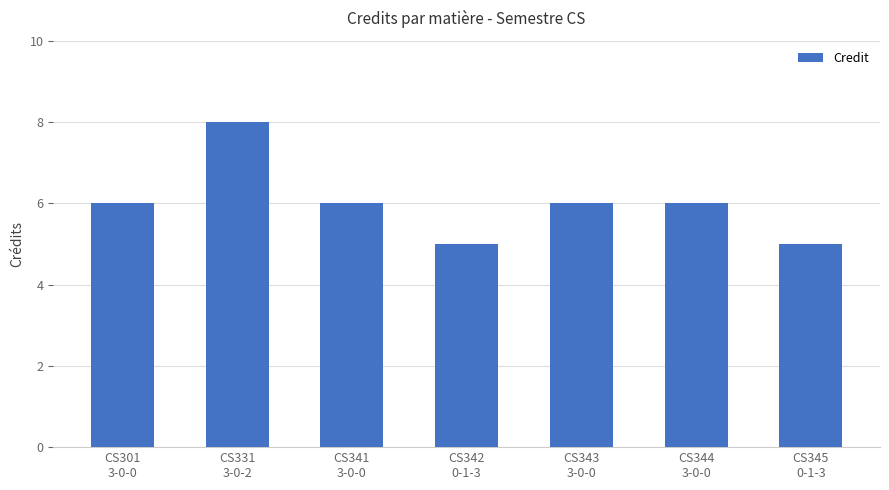

How many series are shown in this chart?

1